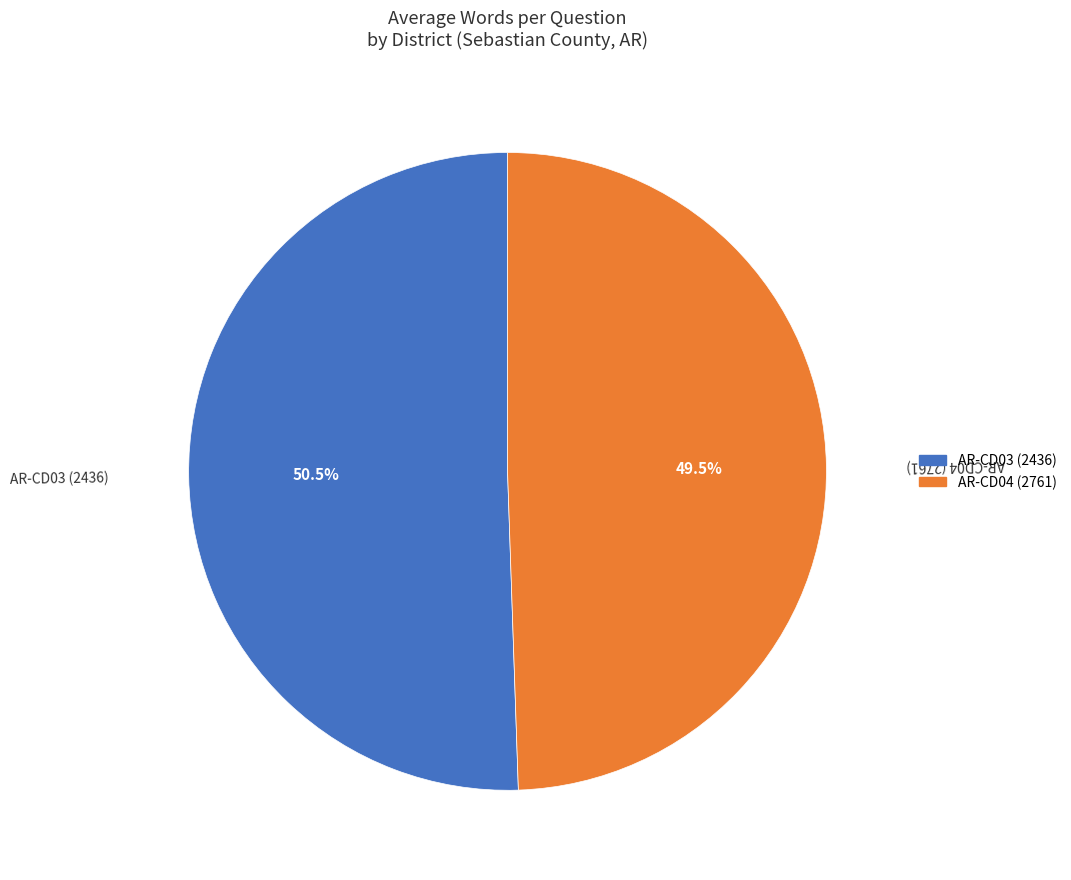

To the nearest percent, what is the average slice percentage?

50%